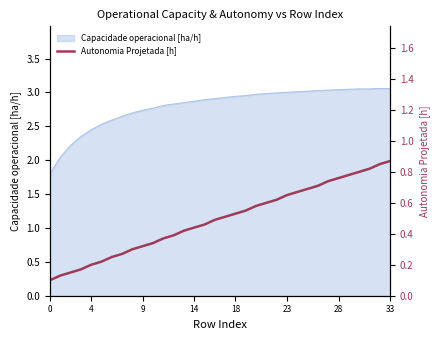

How many categories are shown in the chart?

34